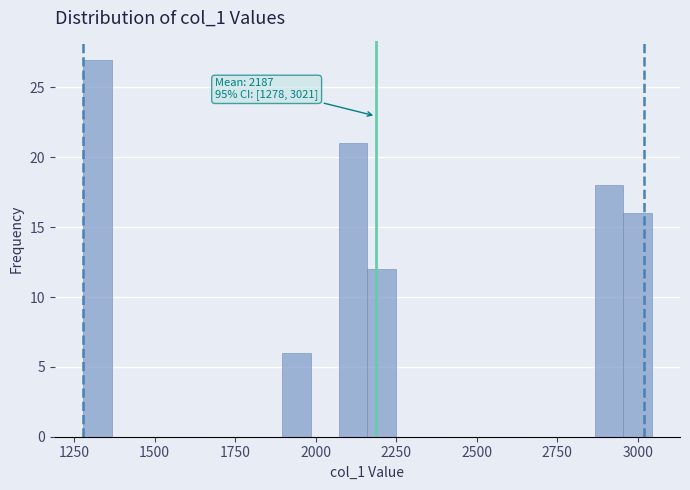

Read against the x-axis, roughly where is the centre of the tallest bar?

1300